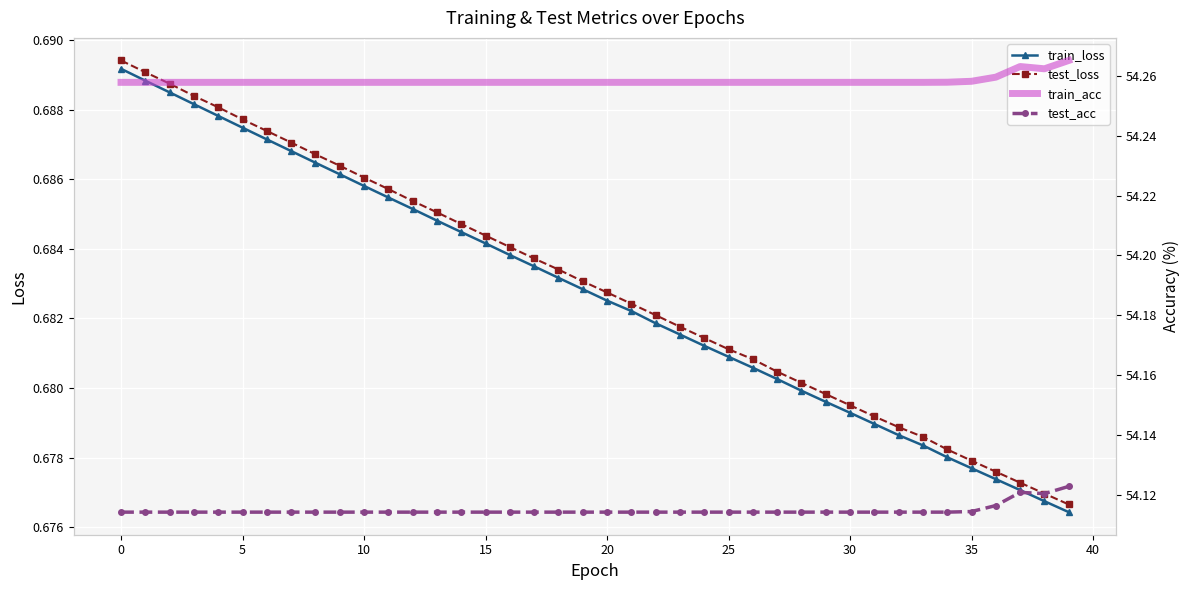

What is the label of the 14th point from the right?

26